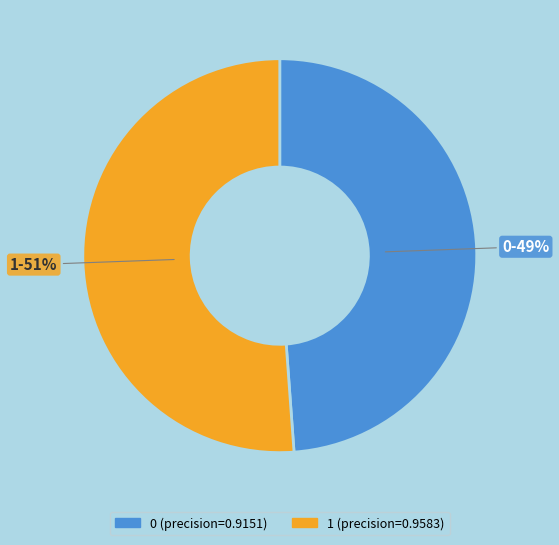

Is there any slice that represents more than half of the pie?

Yes